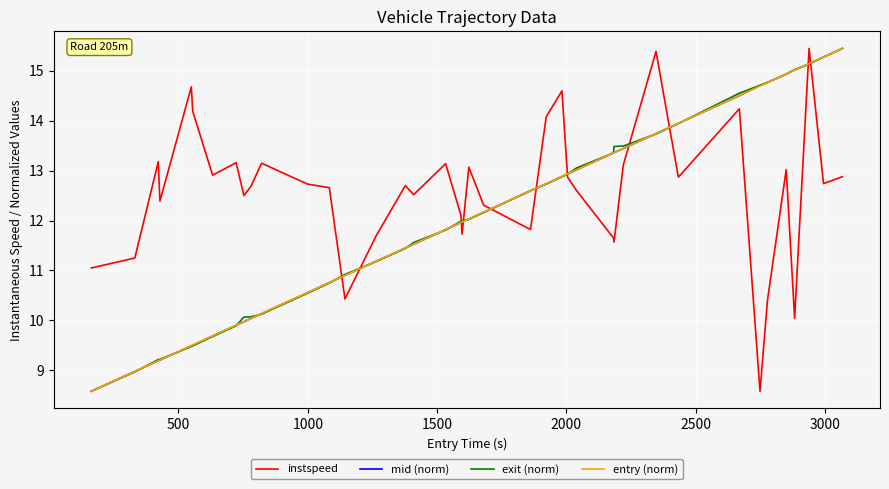

What are all the series names shown in the legend?

instspeed, mid (norm), exit (norm), entry (norm)